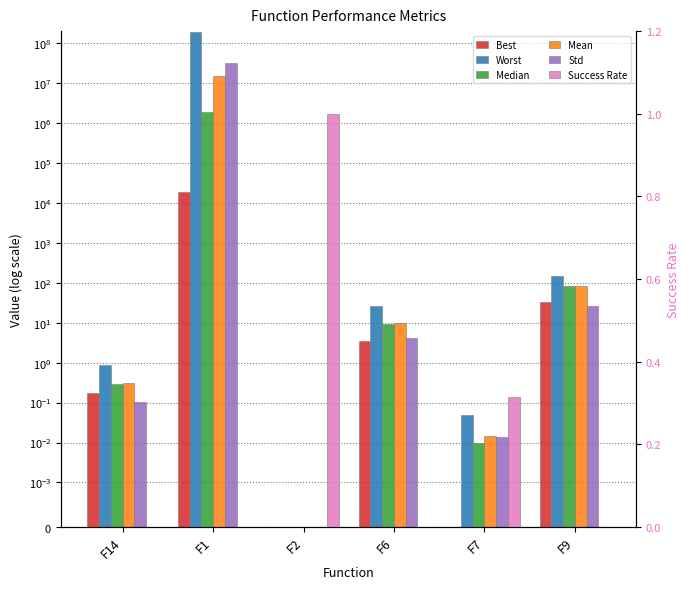

Between F9 and F2, which is larger?

F9